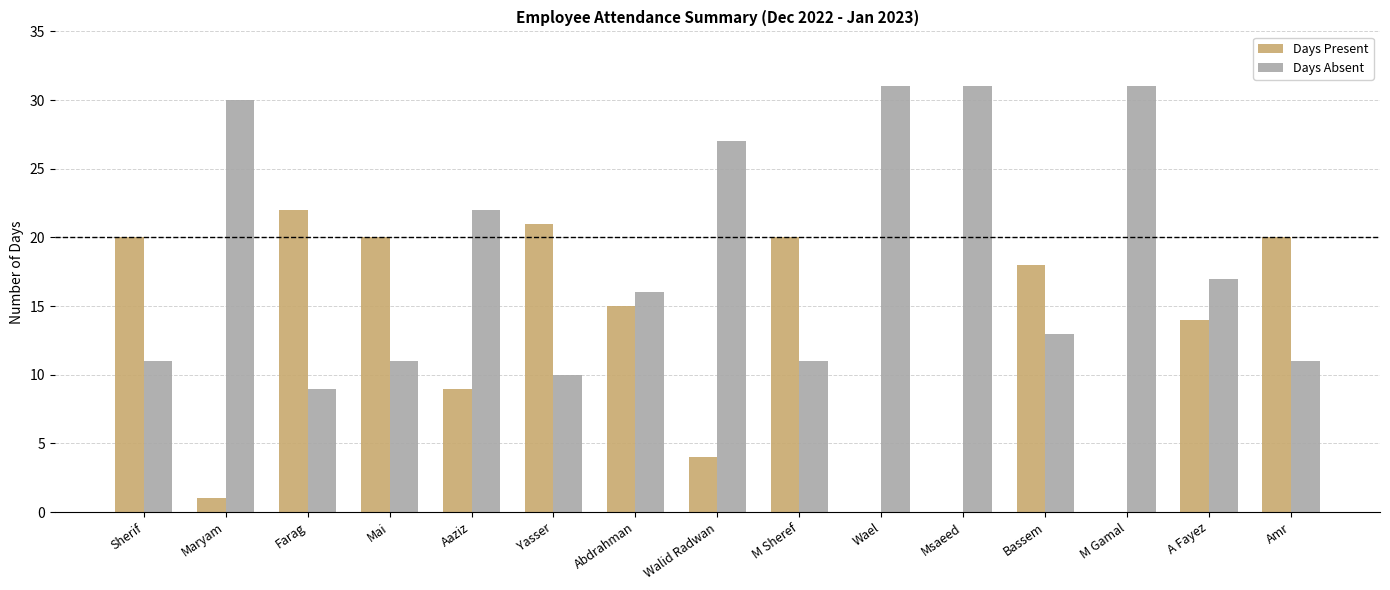

Which series has the largest total across all categories?

Days Absent